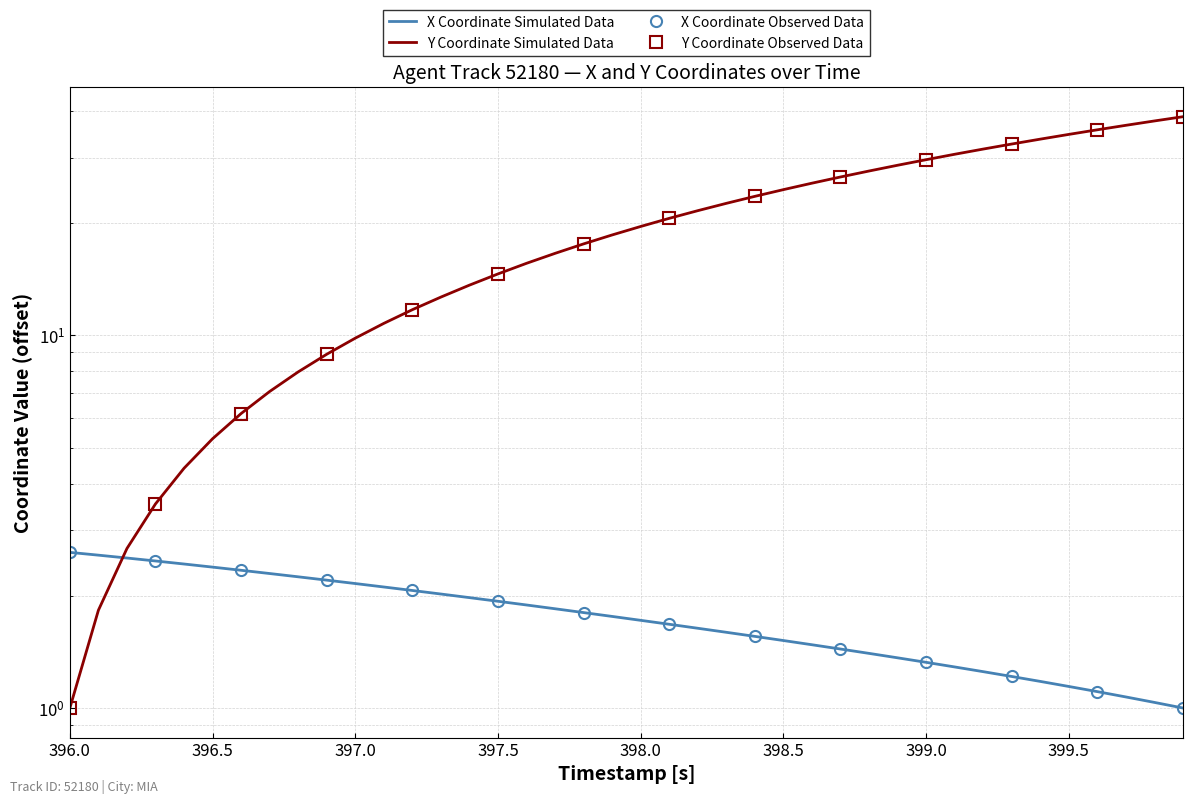

How many times do X and Y cross each other?

1